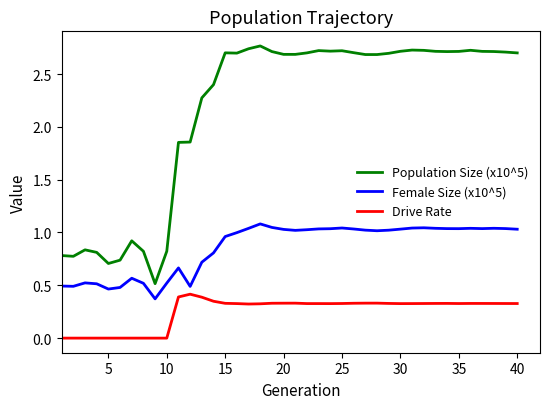

Which series has the largest range (max minus min)?

Population Size (x10^5)